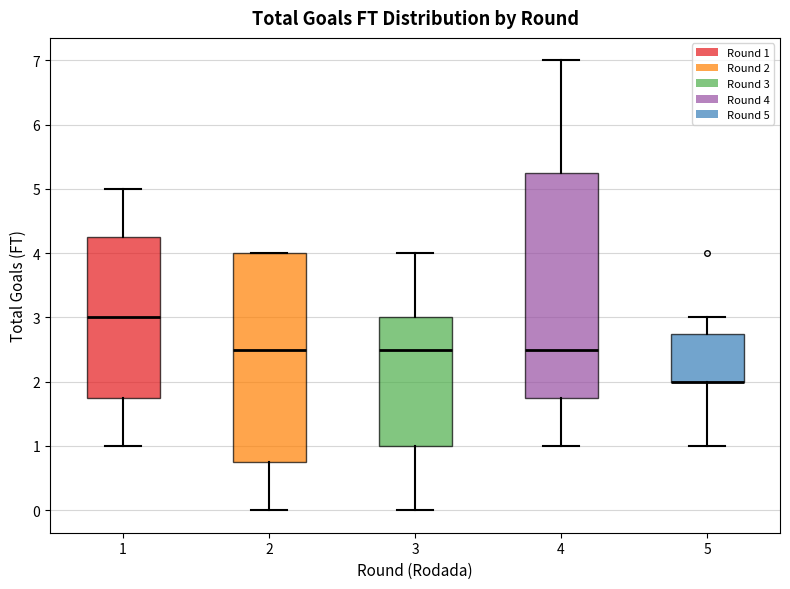

Where does the upper whisker of the box at x = 4 end on the y-axis? The values are not printed on the chart, so give them approximately, as read against the axis.

7.0